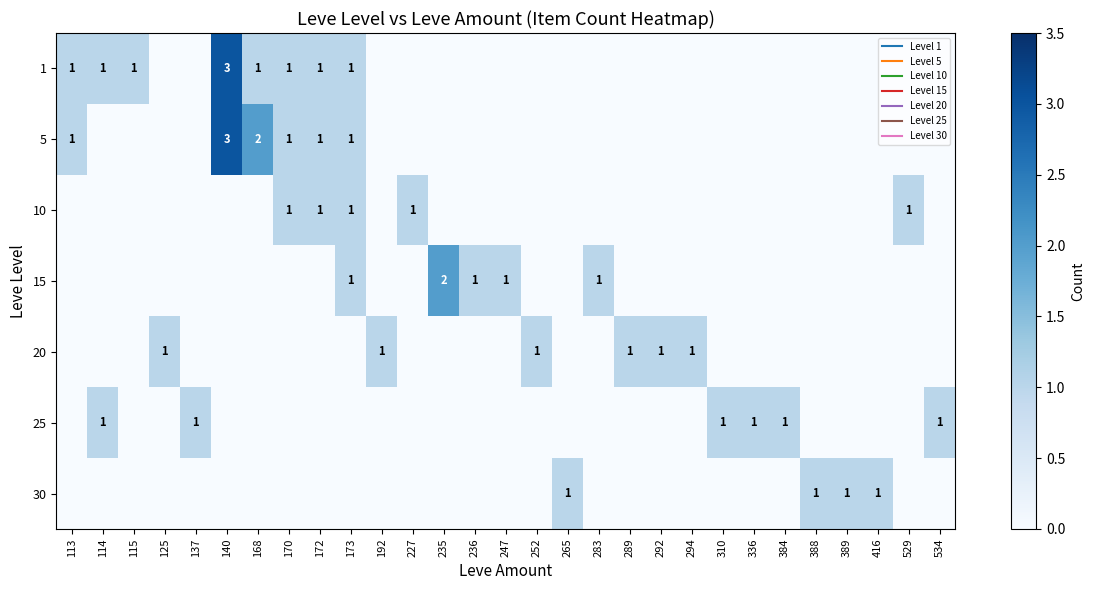

Count the number of categories in the chart.

29